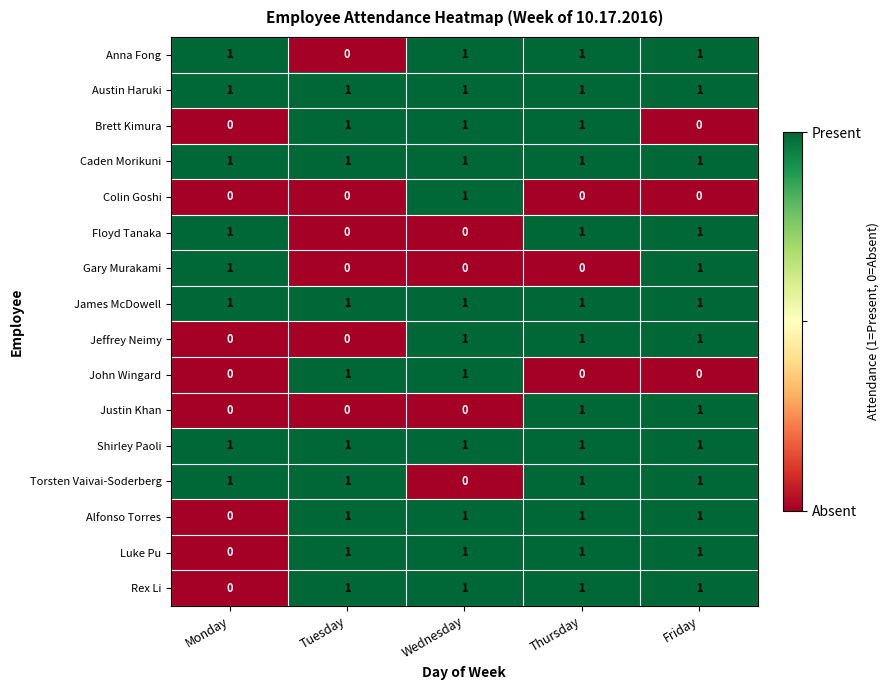

What is the sum of all Shirley Paoli values?

5